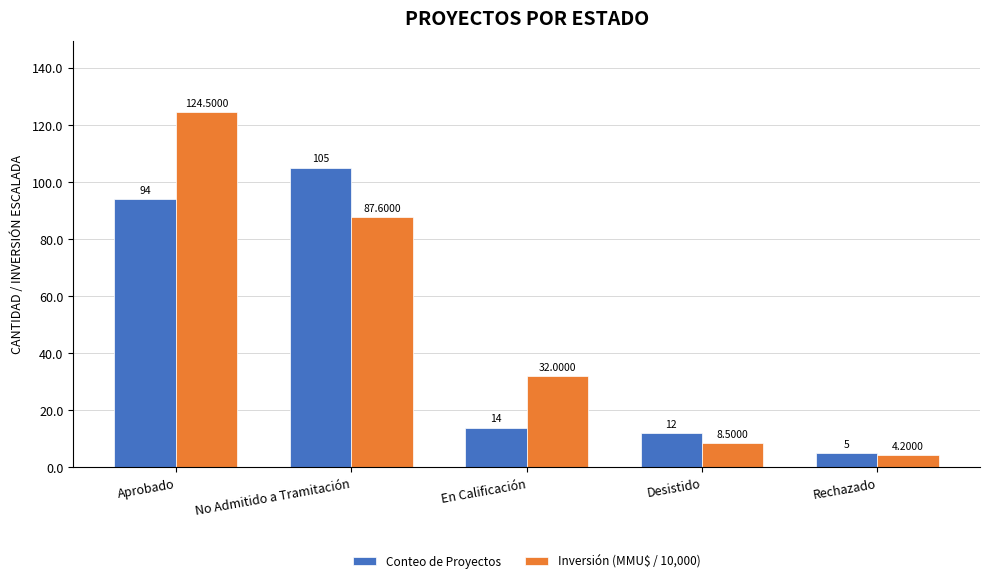

What is the difference between the Conteo de Proyectos values at No Admitido a Tramitación and Rechazado?

100.0